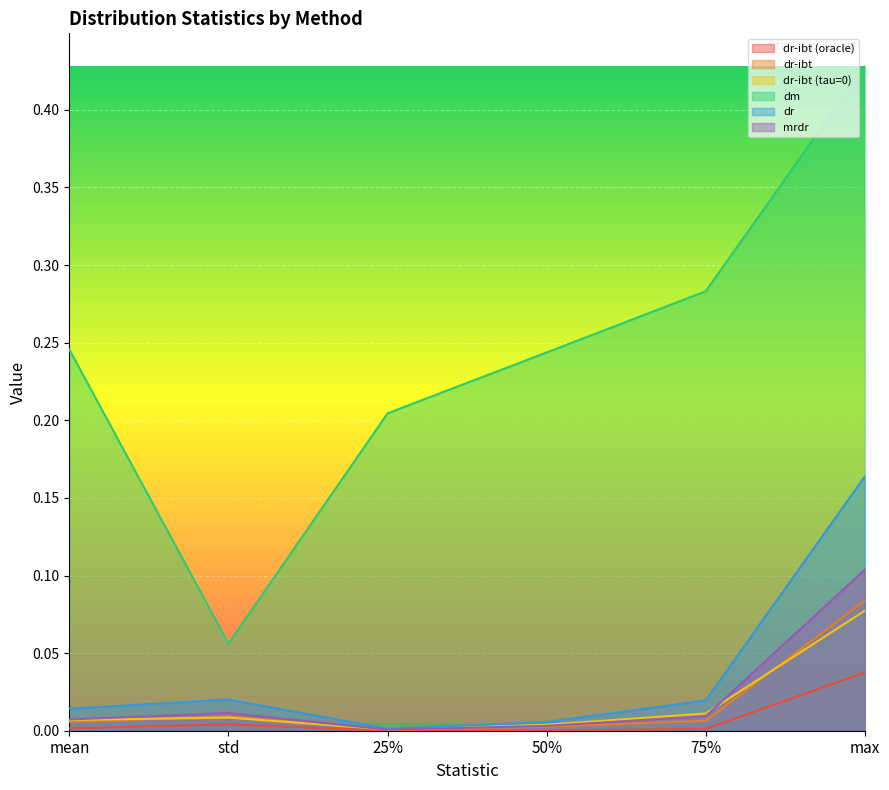

What is the label of the 2nd point from the right?

75%